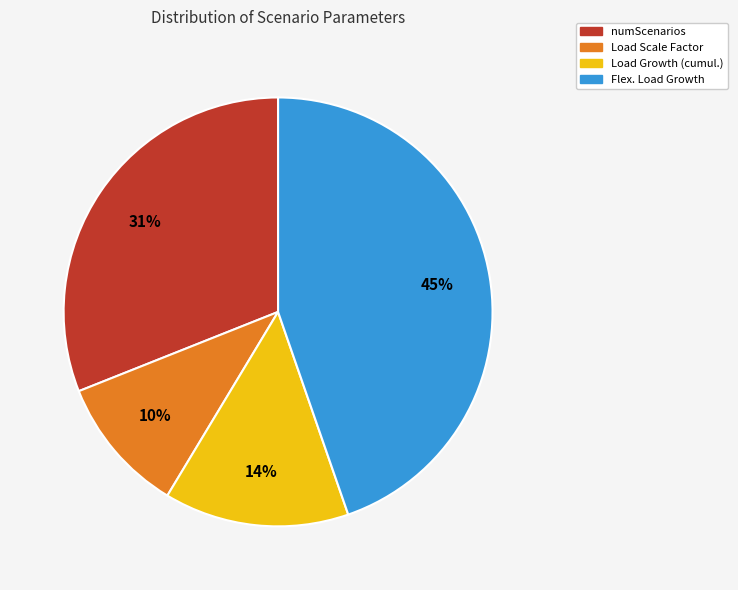

To the nearest percent, what portion does Flex. Load Growth represent?

45%